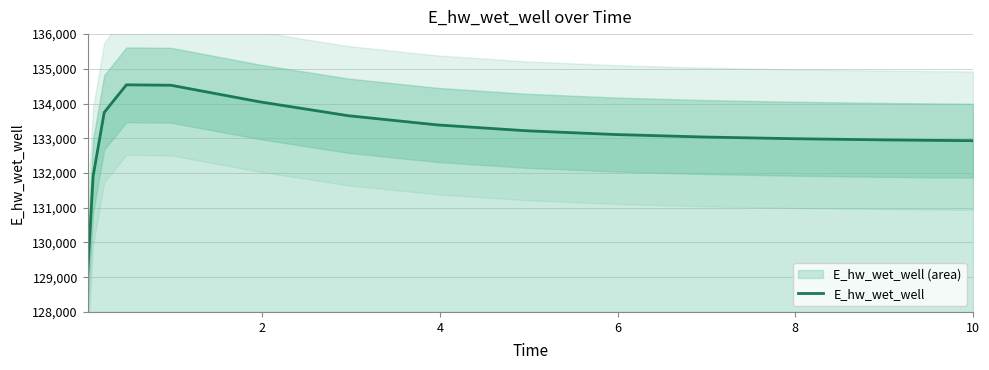

What is the lowest value of the E_hw_wet_well series?

129037.4